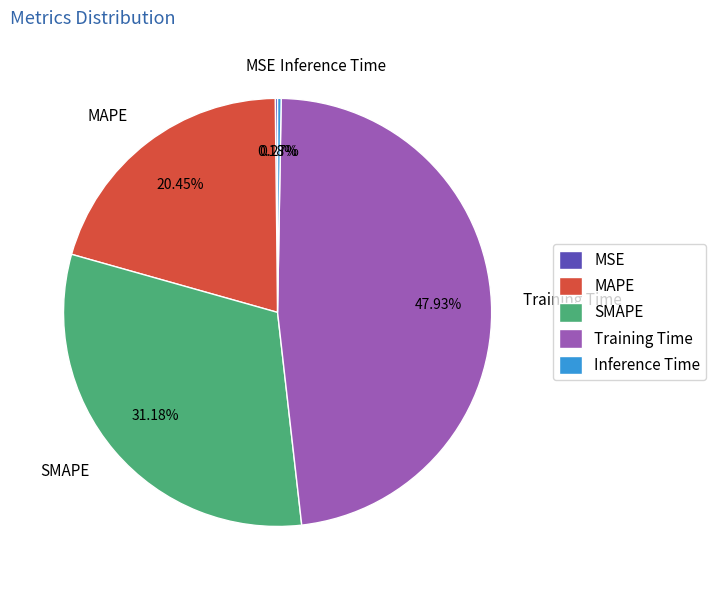

To the nearest percent, what is the combined percentage of MAPE and SMAPE?

52%